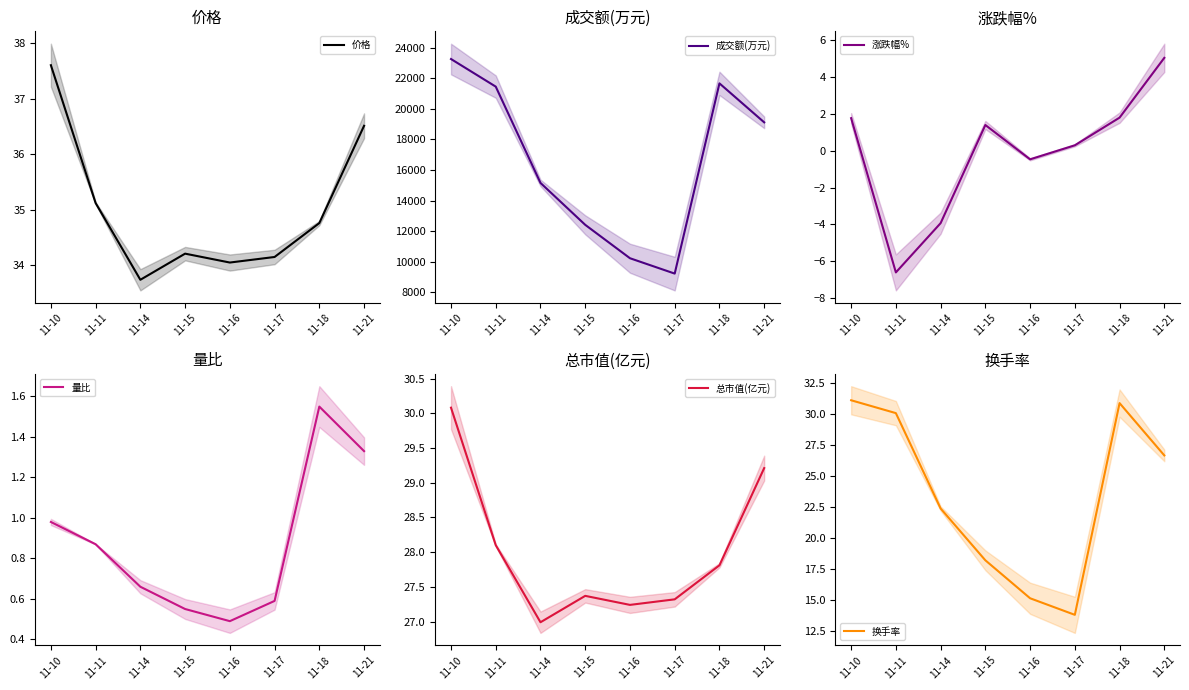

The value of 涨跌幅% at 11-18 is 1.8. True or false?

True